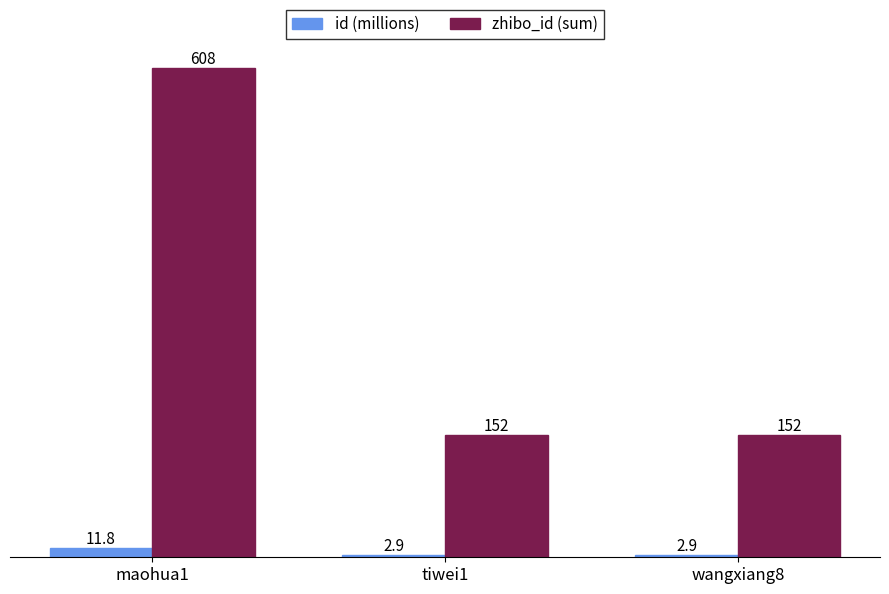

What is the highest value of the id (millions) series?

11.8